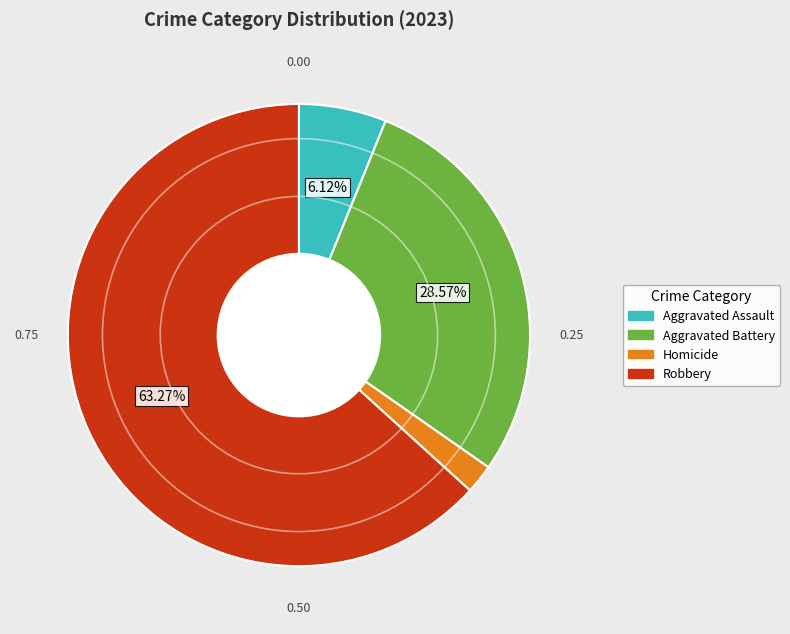

Which slice is the largest?

Robbery